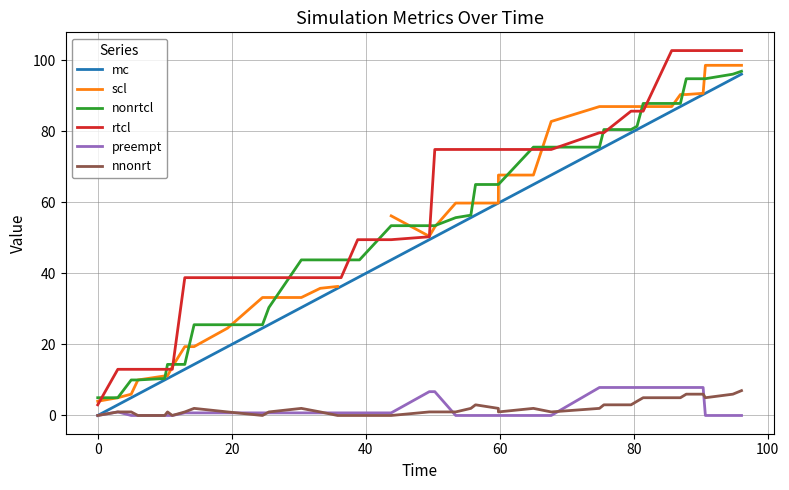

Which series has the widest spread of values?

rtcl